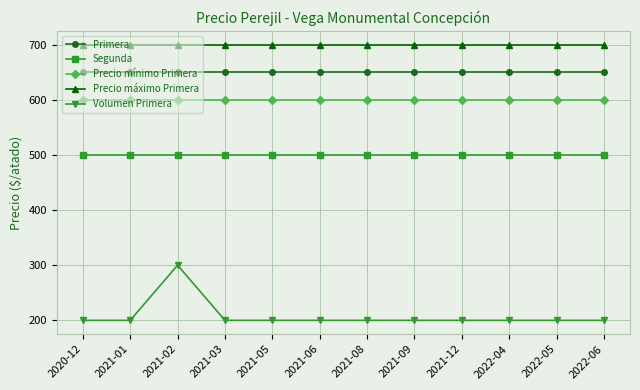

Reading left to right, transcribe all the data shown in this chart.

Primera: 2020-12=650	2021-01=650	2021-02=650	2021-03=650	2021-05=650	2021-06=650	2021-08=650	2021-09=650	2021-12=650	2022-04=650	2022-05=650	2022-06=650
Segunda: 2020-12=500	2021-01=500	2021-02=500	2021-03=500	2021-05=500	2021-06=500	2021-08=500	2021-09=500	2021-12=500	2022-04=500	2022-05=500	2022-06=500
Precio mínimo Primera: 2020-12=600	2021-01=600	2021-02=600	2021-03=600	2021-05=600	2021-06=600	2021-08=600	2021-09=600	2021-12=600	2022-04=600	2022-05=600	2022-06=600
Precio máximo Primera: 2020-12=700	2021-01=700	2021-02=700	2021-03=700	2021-05=700	2021-06=700	2021-08=700	2021-09=700	2021-12=700	2022-04=700	2022-05=700	2022-06=700
Volumen Primera: 2020-12=200	2021-01=200	2021-02=300	2021-03=200	2021-05=200	2021-06=200	2021-08=200	2021-09=200	2021-12=200	2022-04=200	2022-05=200	2022-06=200